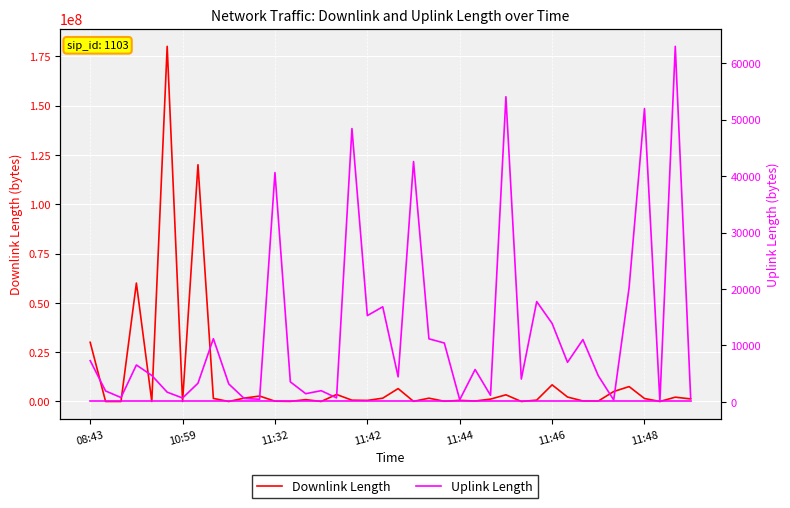

What is the approximate value of Downlink Length at 17?

661691